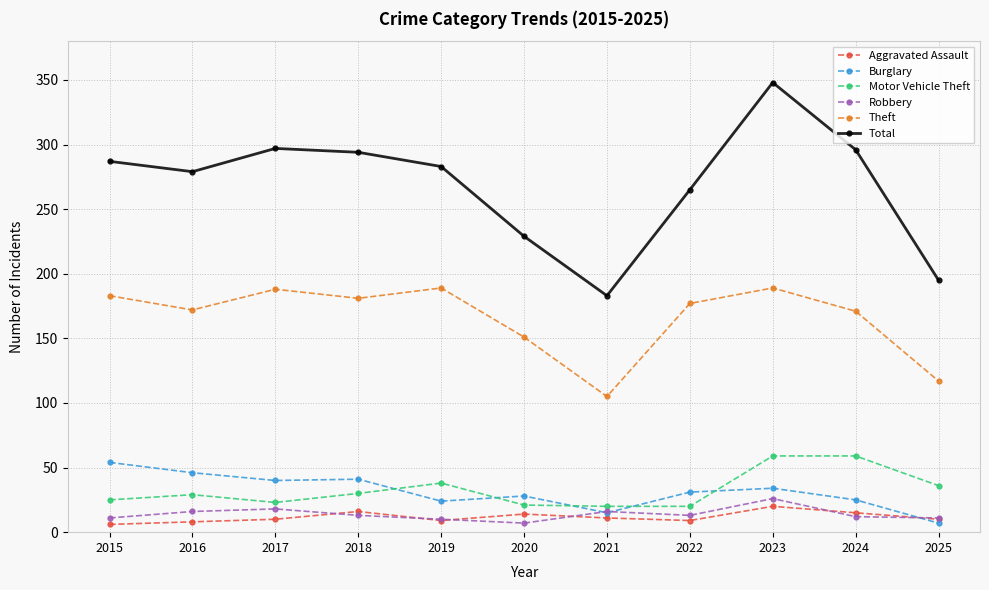

True or false: Theft has more than 1 interior local peaks.

True